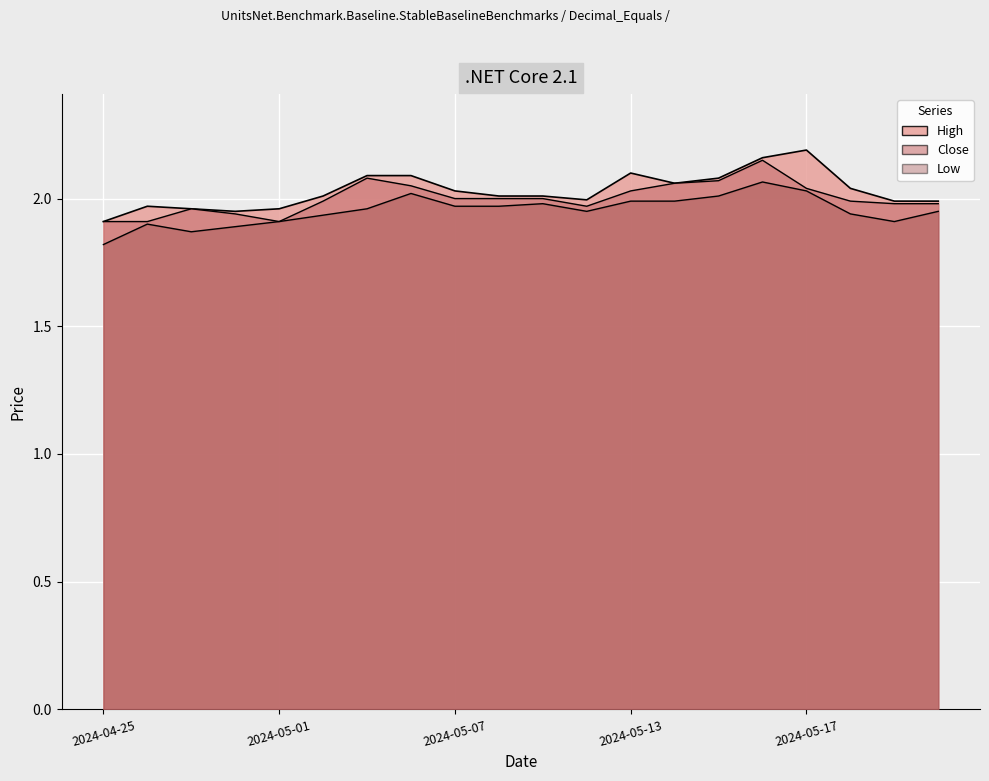

Is the value of High at 2024-05-08 greater than the value of Close at 2024-04-25?

Yes